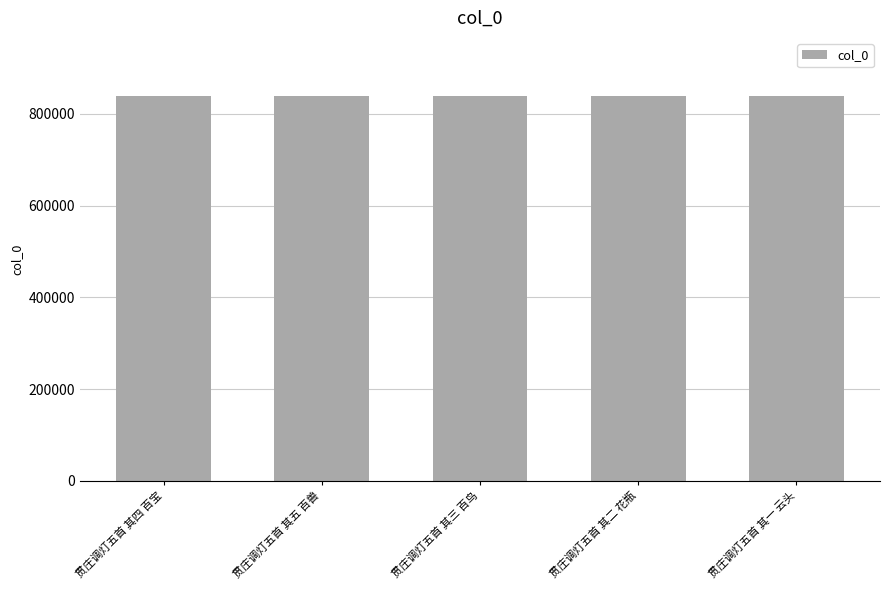

How many values are between 839645 and 839647?

3